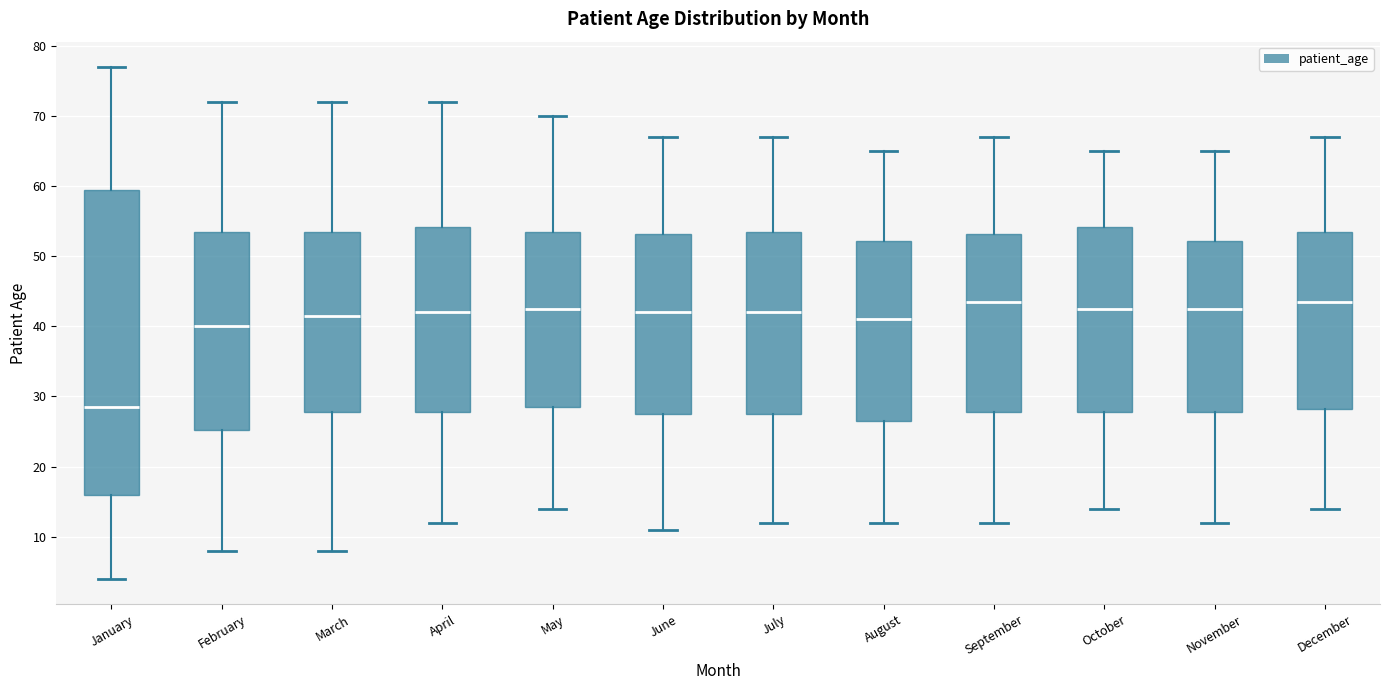

Comparing the boxes themselves (not the whiskers), which one is the tallest?

January